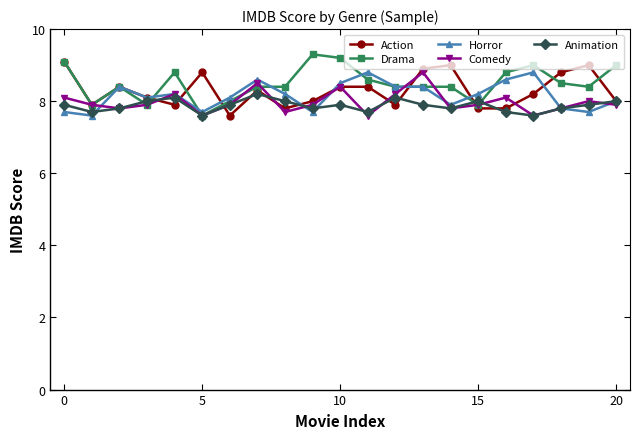

At how many categories does at least one series exceed 7?

21